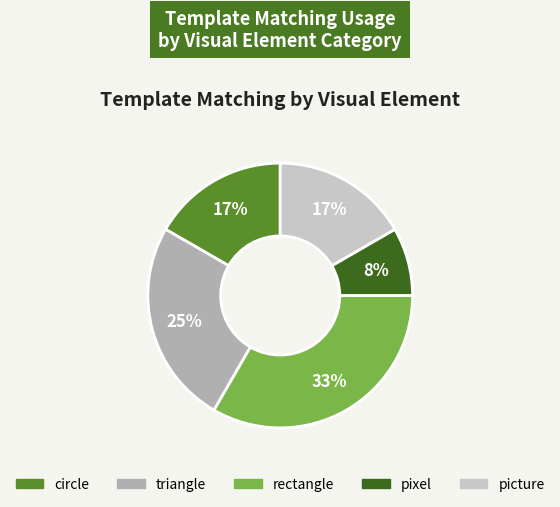

To the nearest percent, what is the average slice percentage?

20%